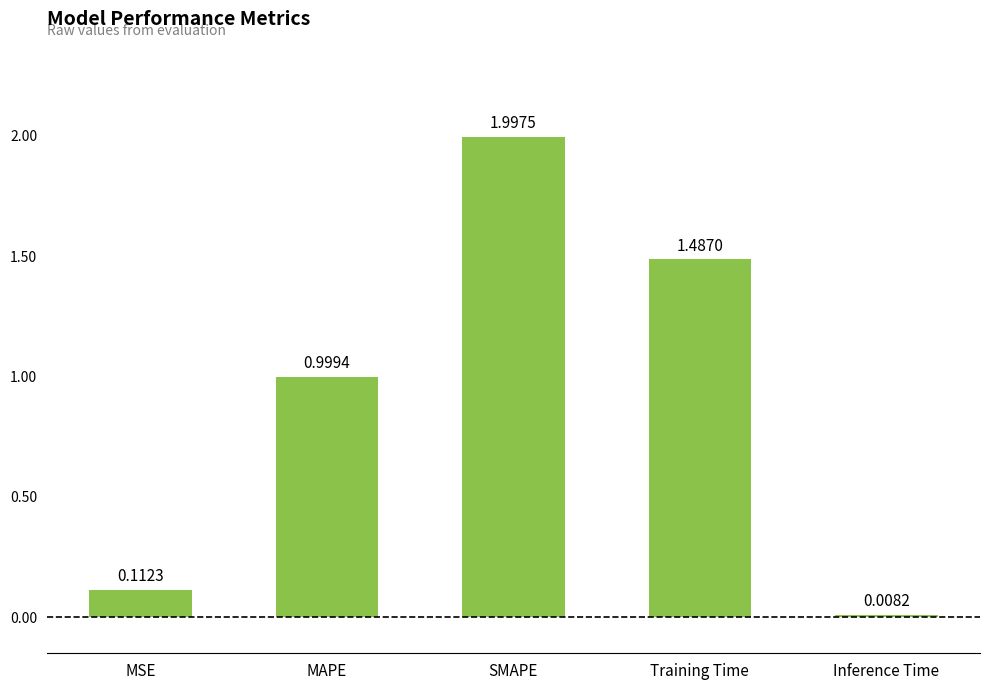

Rank the categories by value from lowest to highest.

Inference Time, MSE, MAPE, Training Time, SMAPE